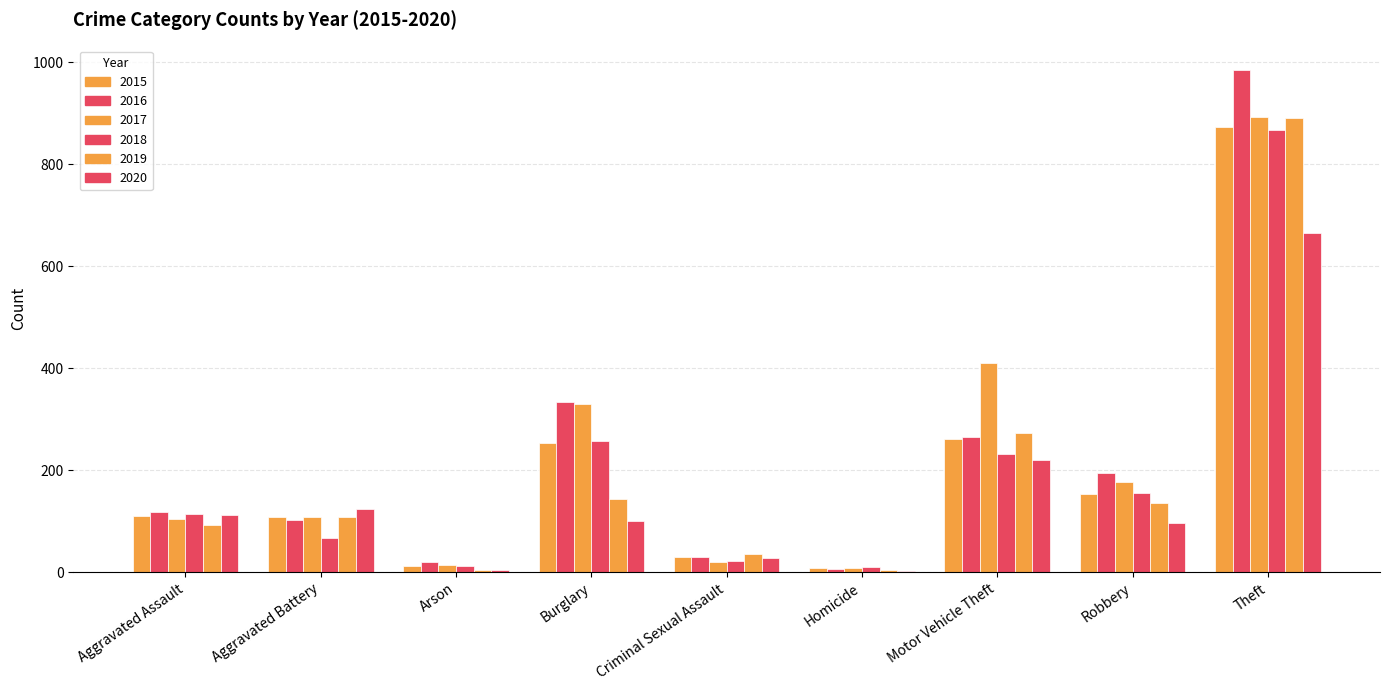

Where is 2018 nearest to the value 439?

Burglary